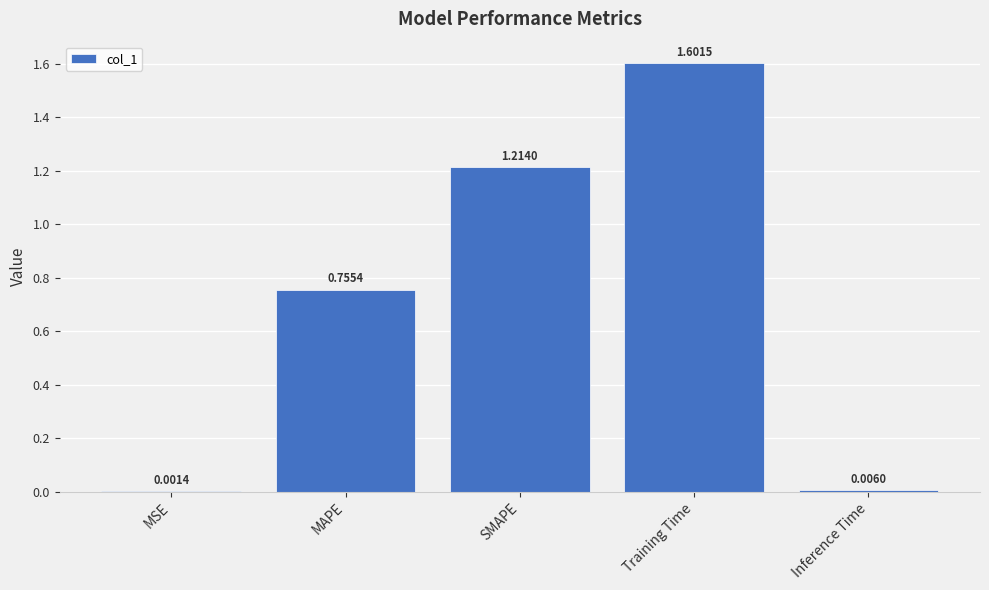

What is the change in value from MAPE to Inference Time?

-0.7